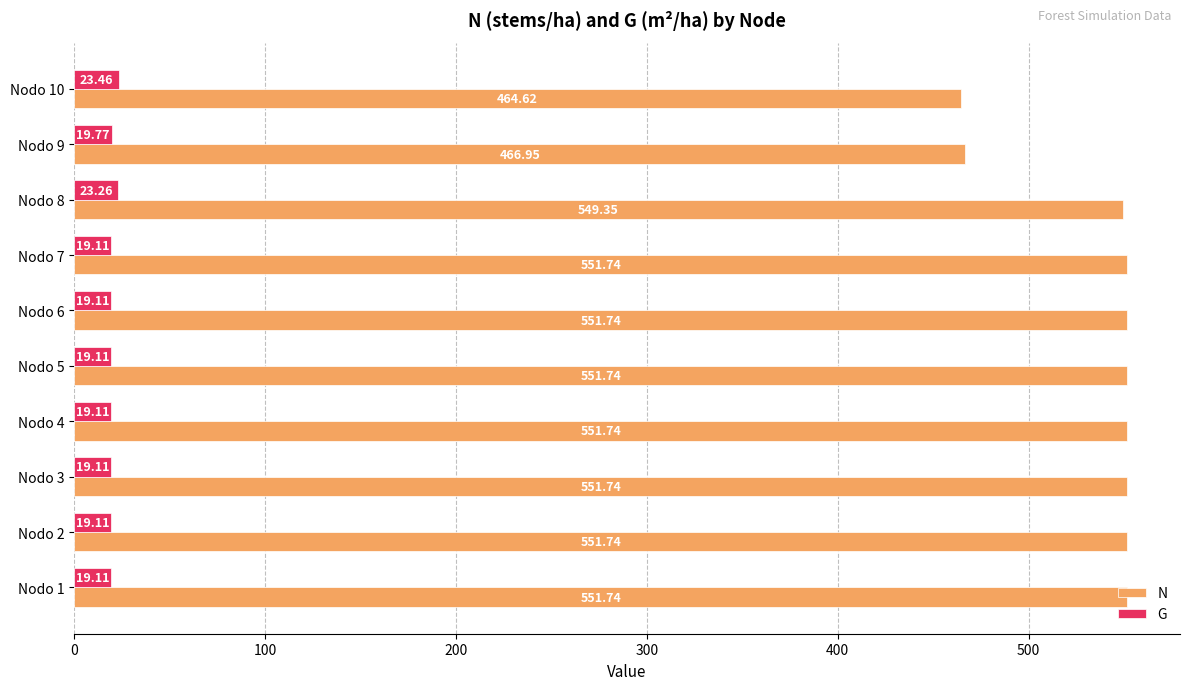

At which category is the sum across all series the highest?

Nodo 8